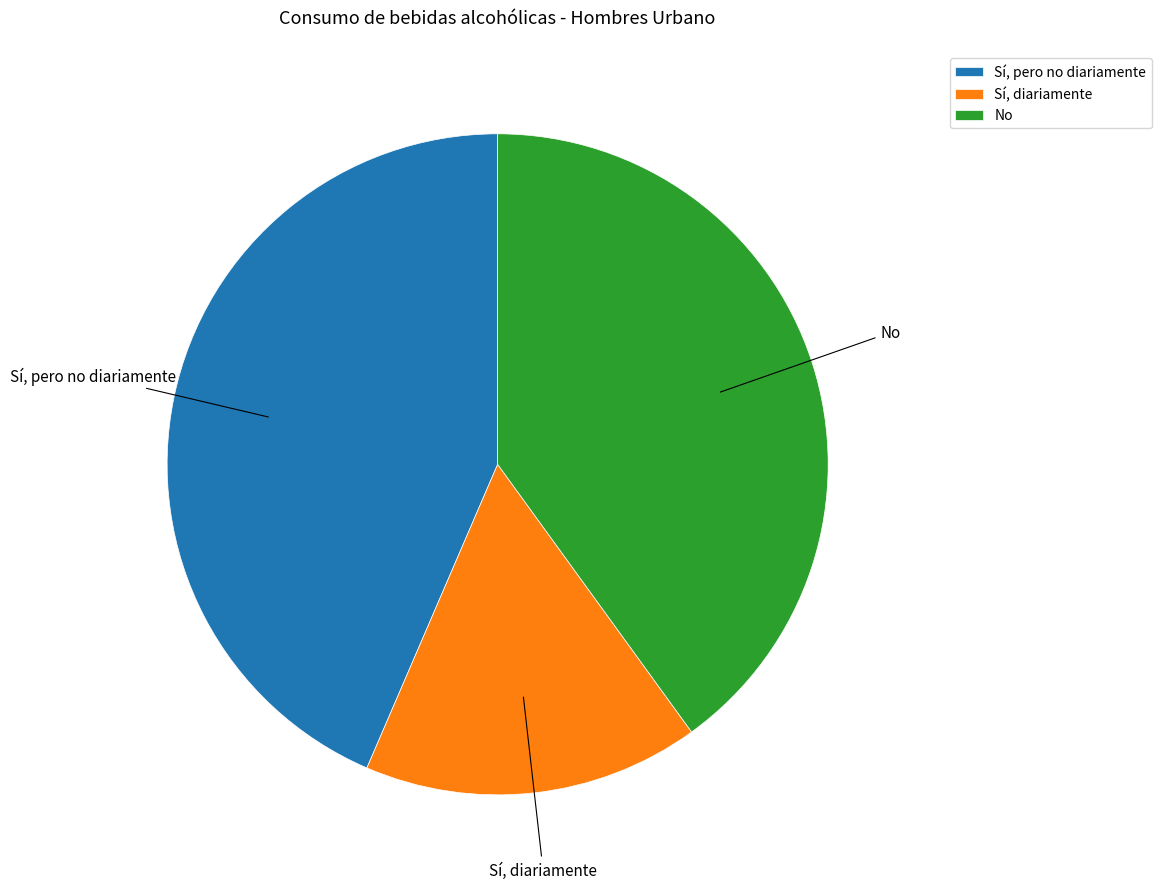

Is there a majority slice in this chart?

No